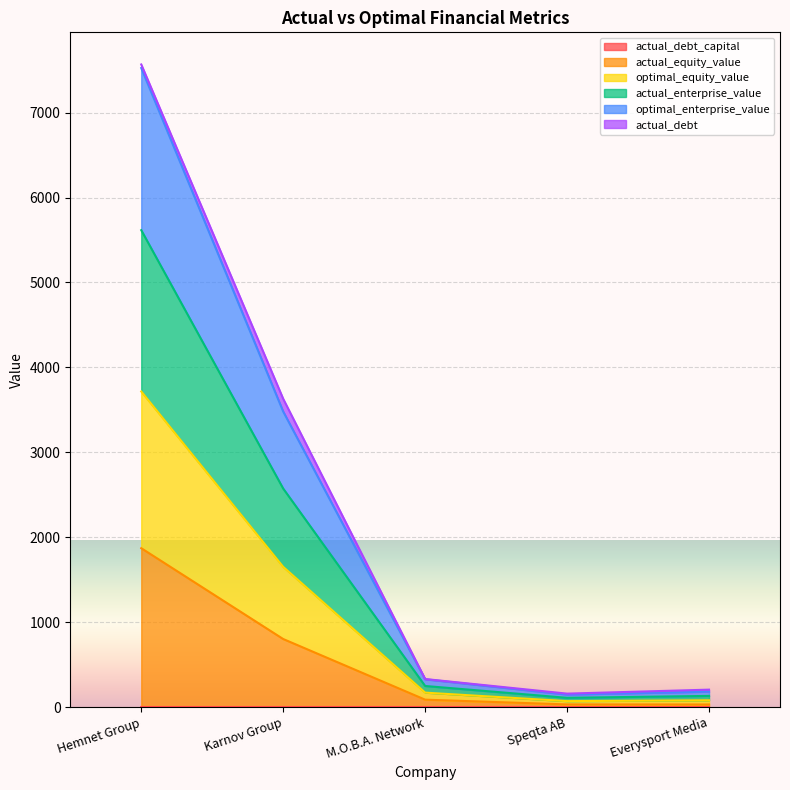

At which category is the sum across all series the highest?

Hemnet Group